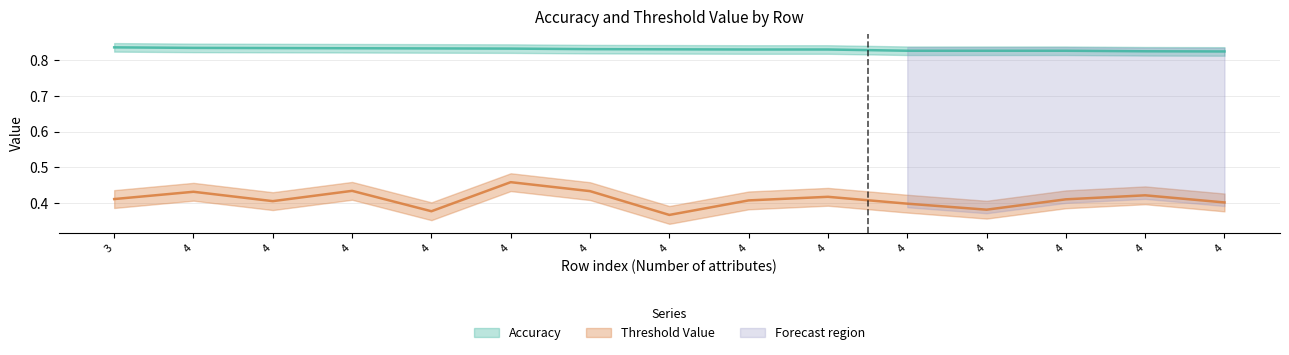

Reading left to right, transcribe all the data shown in this chart.

Threshold Value: 0.4	0.4	0.4	0.4	0.4	0.5	0.4	0.4	0.4	0.4	0.4	0.4	0.4	0.4	0.4
Accuracy: 0.8	0.8	0.8	0.8	0.8	0.8	0.8	0.8	0.8	0.8	0.8	0.8	0.8	0.8	0.8